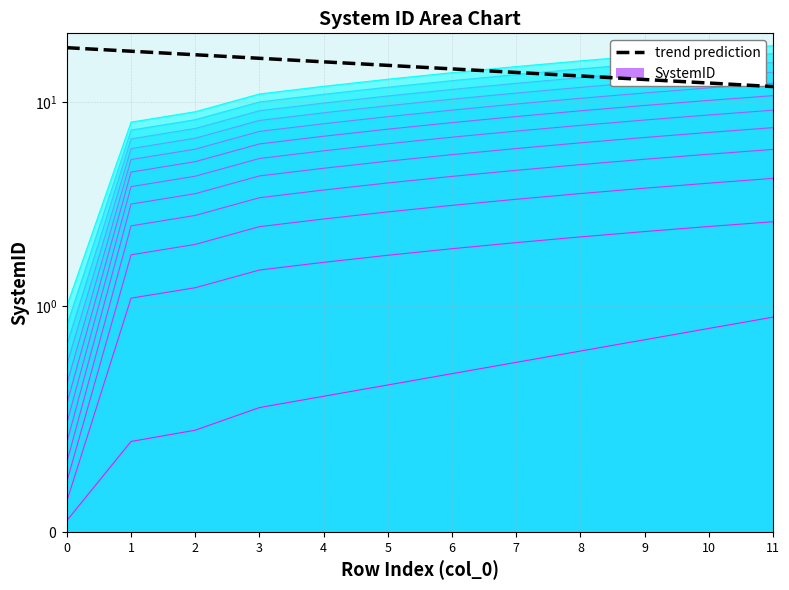

The chart shows a value of 1.1 at 5. True or false?

False